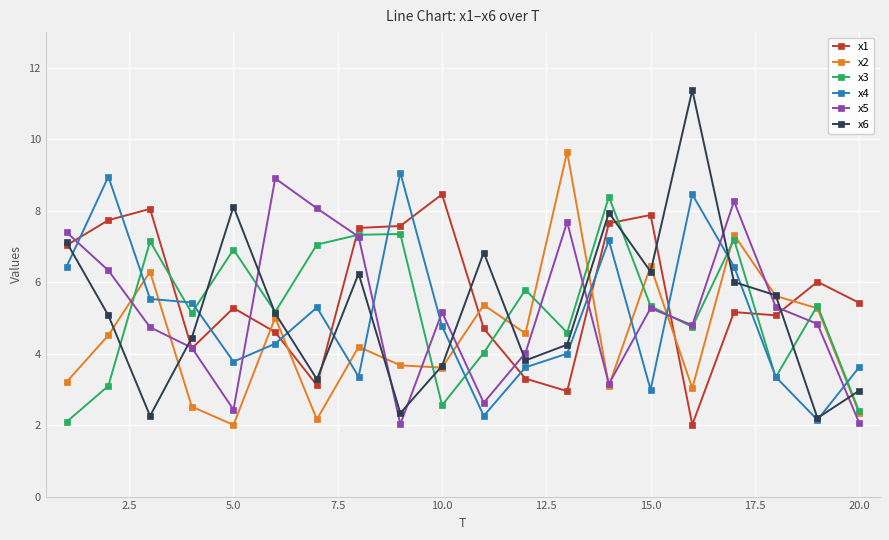

How many lines are shown in the chart?

6